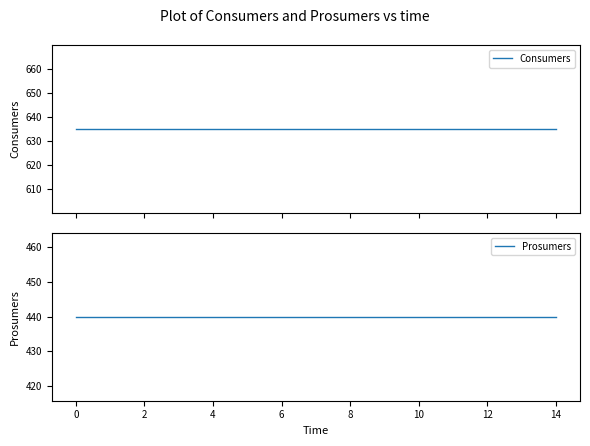

Does the chart have visible grid lines?

No